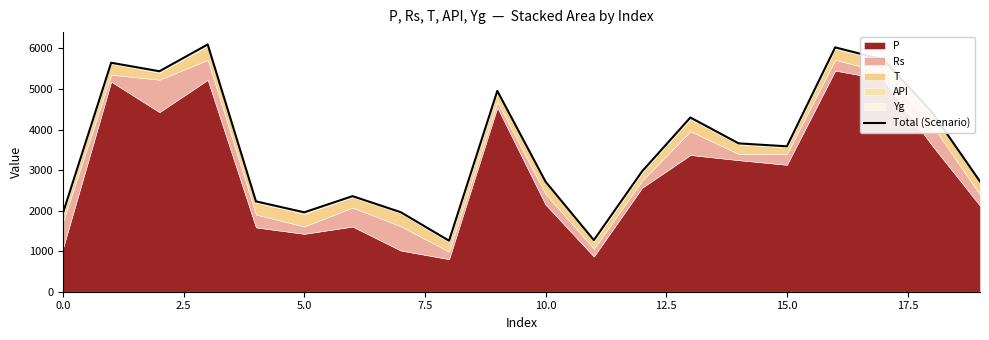

What is the label of the 9th point from the right?

11